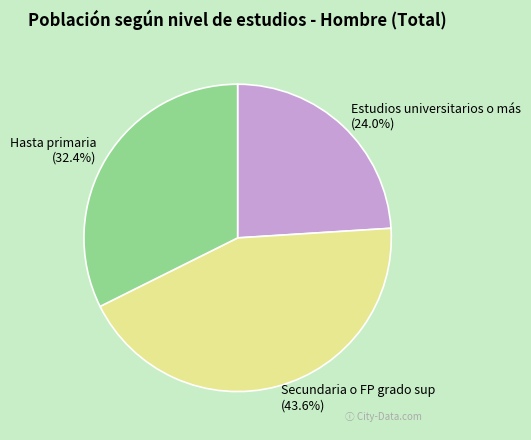

What is the total percentage of Secundaria o FP grado sup and Estudios universitarios o más?

67.6%